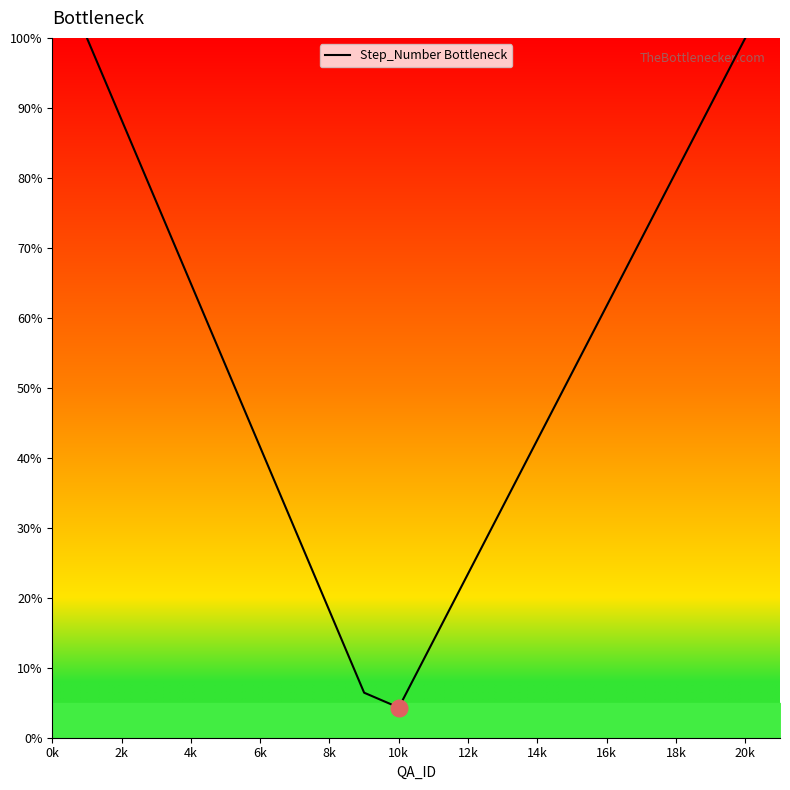

True or false: the data has more than 1 interior local peaks.

False